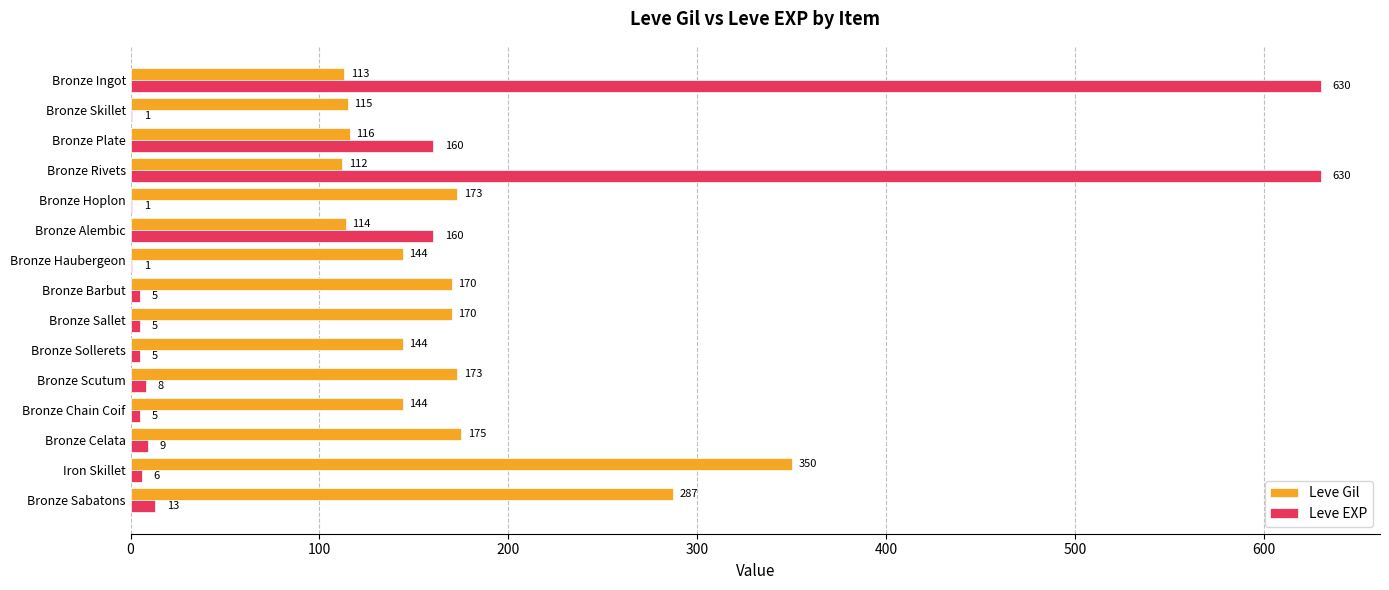

What is the greatest value displayed?

630